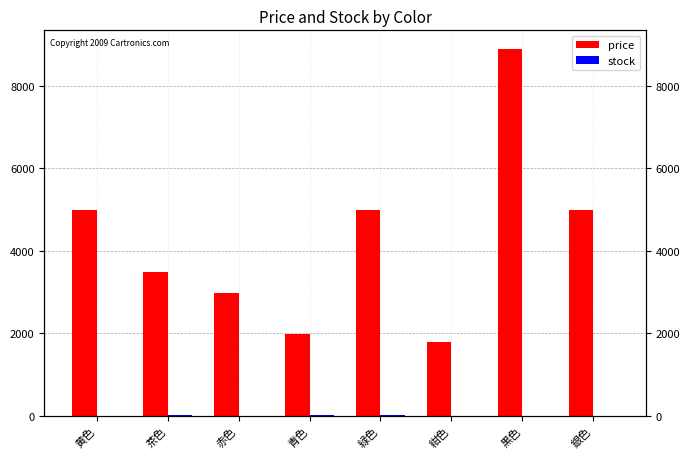

At which label does stock first exceed 12?

茶色